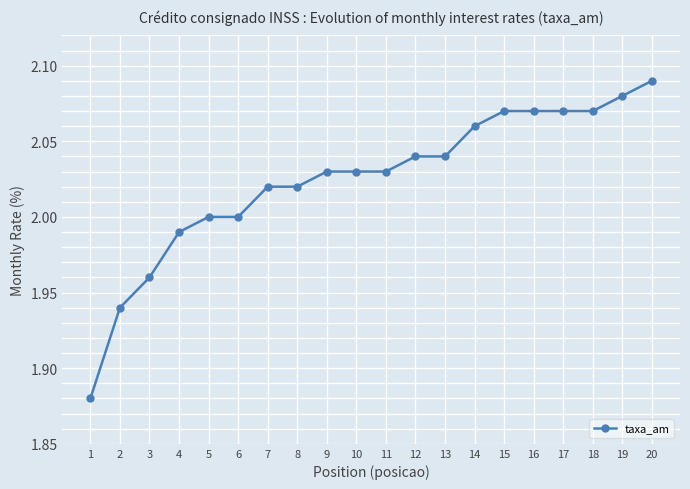

Is it true that the value at 16 is 0.7?

False